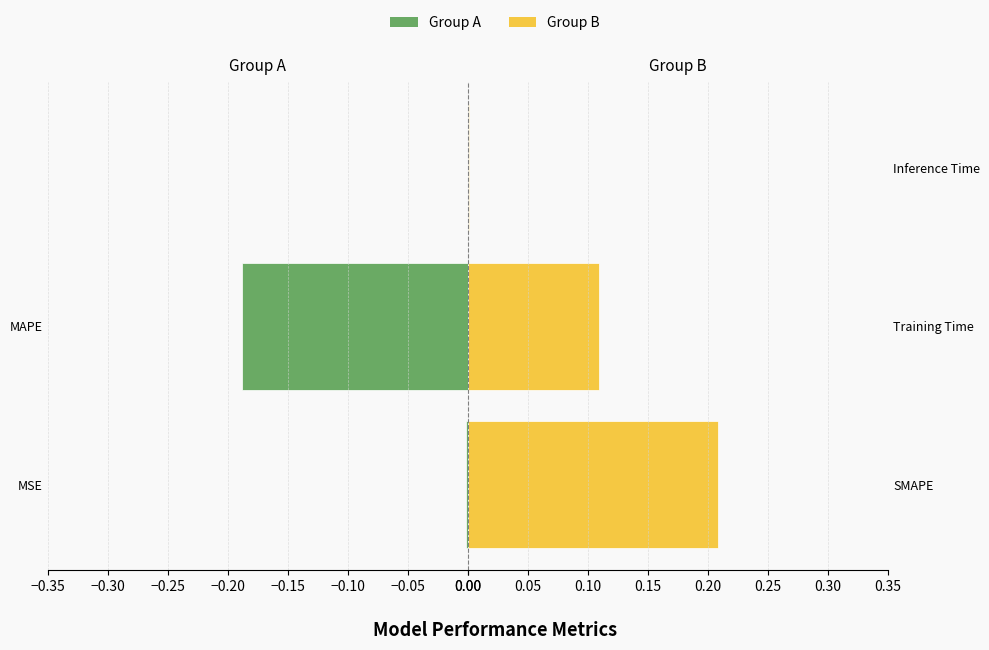

What is the value of the Group B bar at the 2nd from the left?

0.1